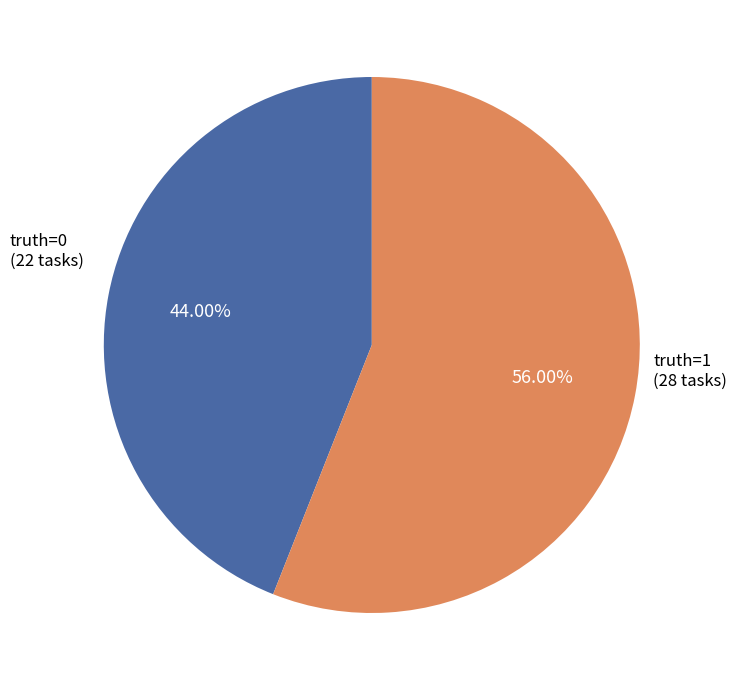

Does any single category account for the majority?

Yes